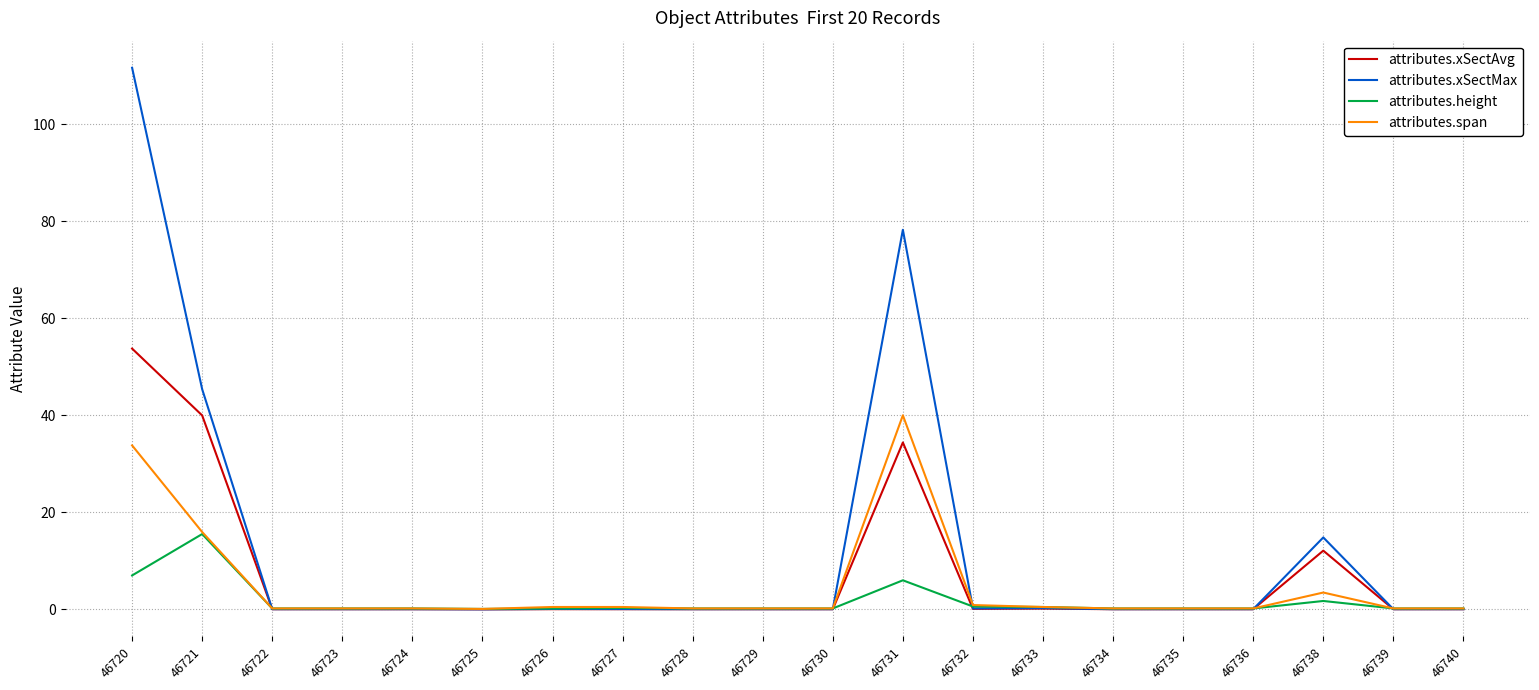

Which series ends up on top after the final intersection of attributes.height and attributes.xSectMax?

attributes.height